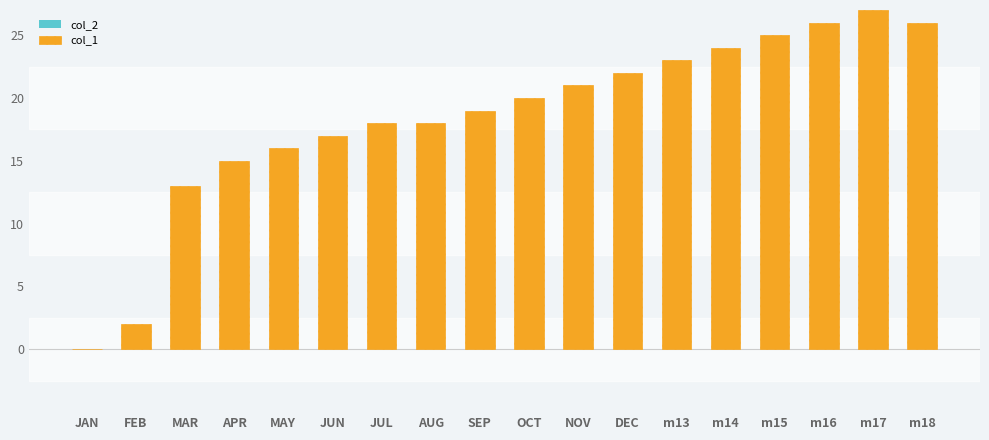

What is the sum of all values?

332